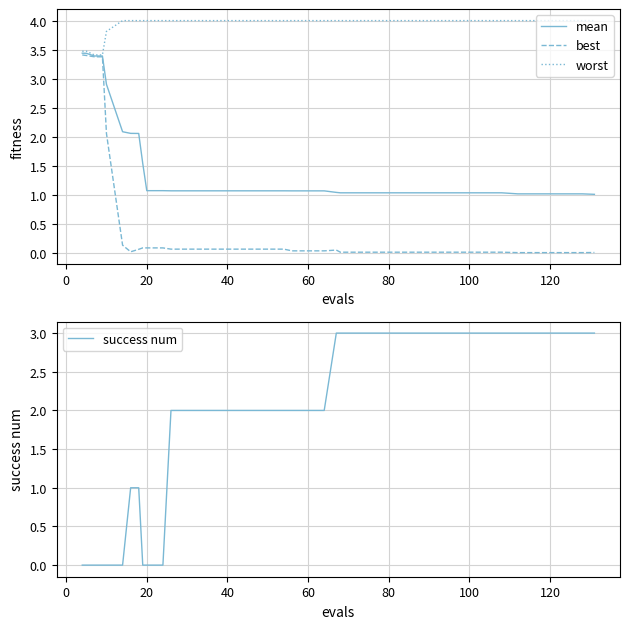

What is the maximum value shown in the chart?

4.0